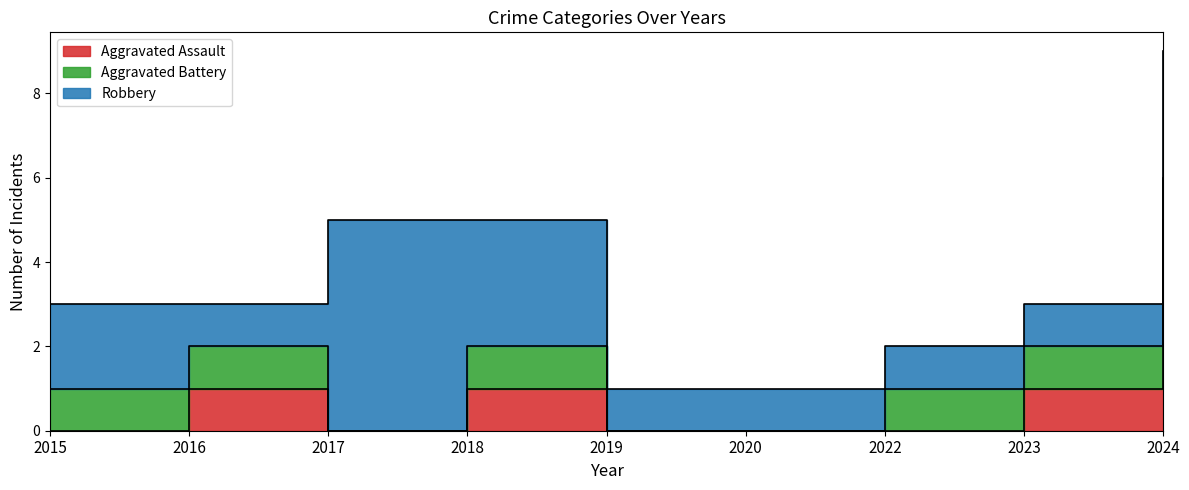

What is the sum of the Aggravated Assault values at 2018 and 2024?

6